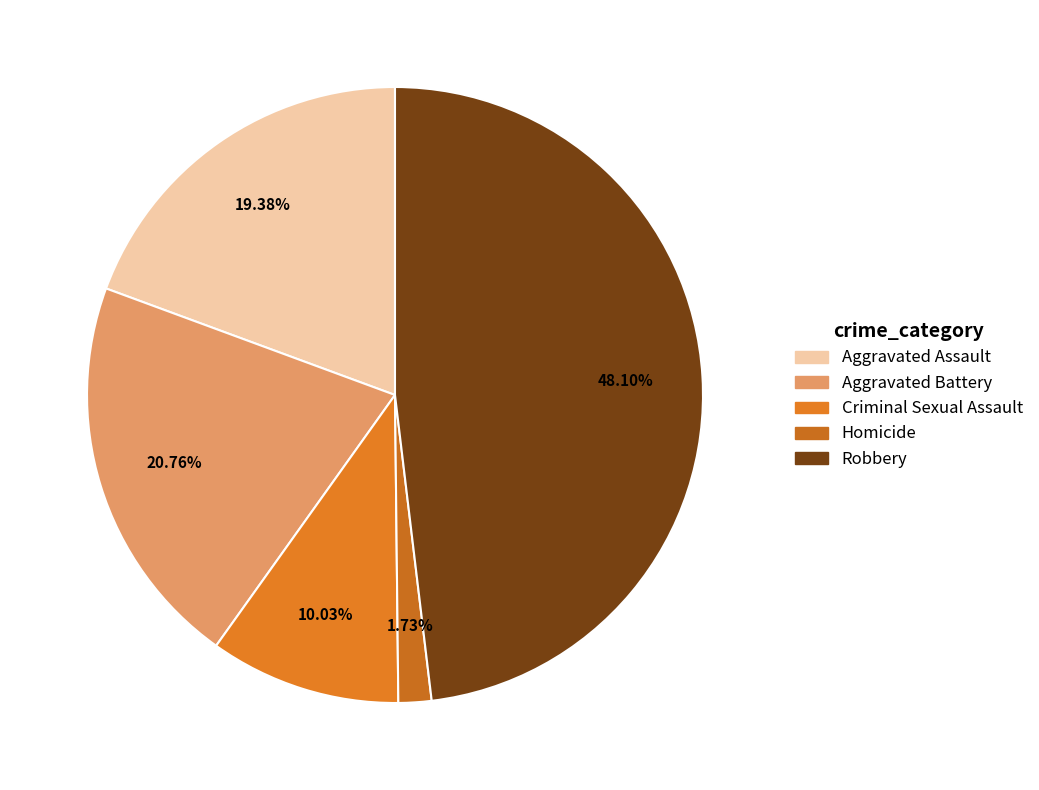

How much of the chart is everything except Robbery?

51.9%